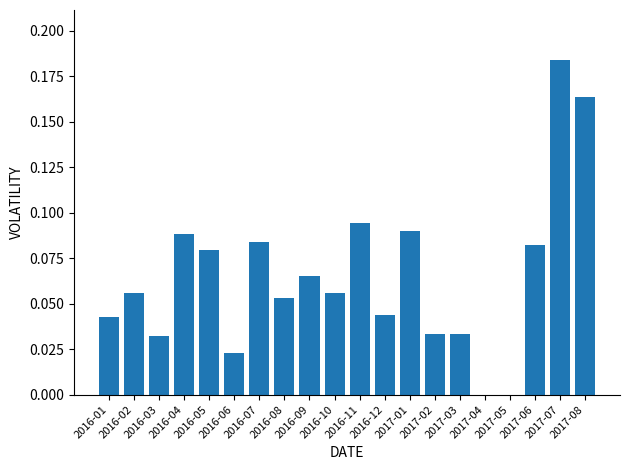

What is the sum of all values?

1.3